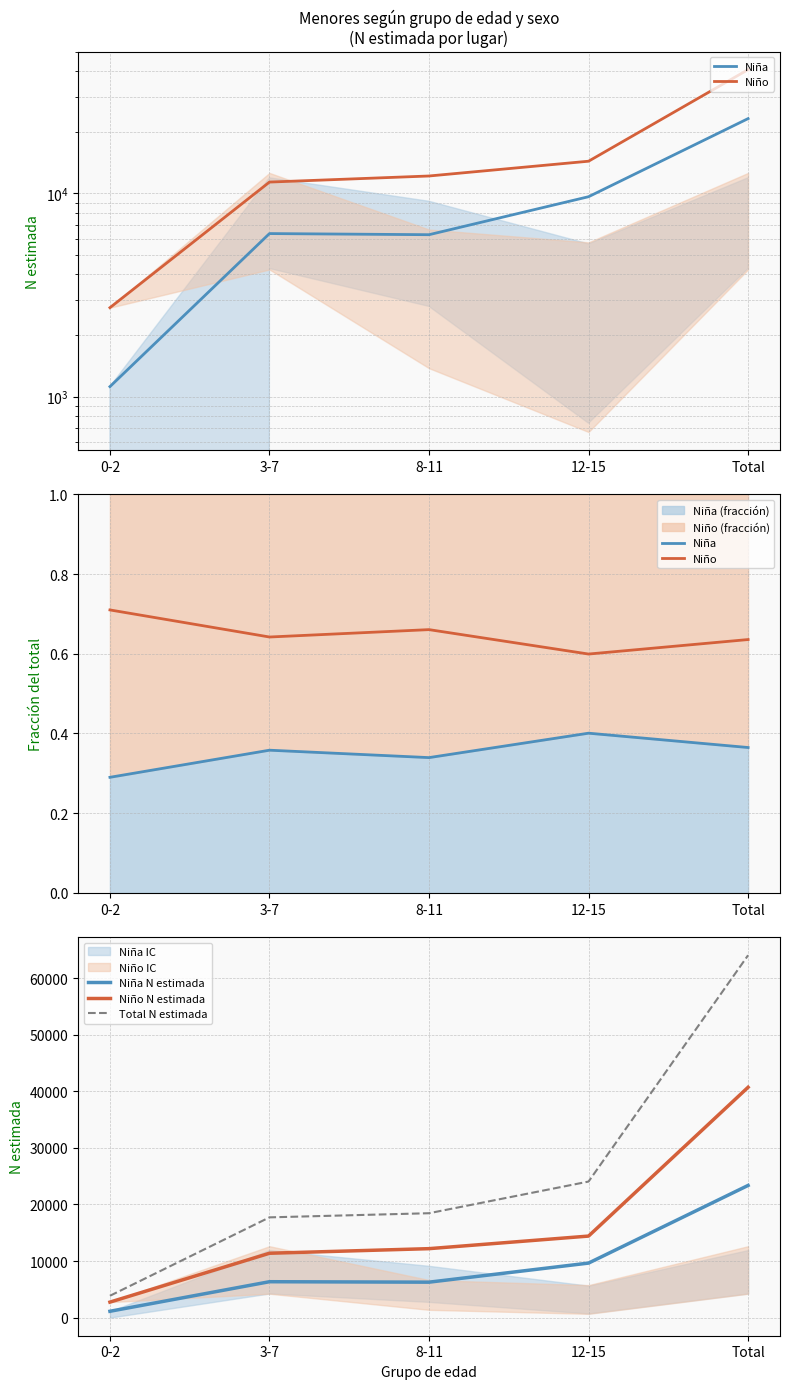

In Niña, how many points are higher than both neighbors (excluding endpoints)?

2